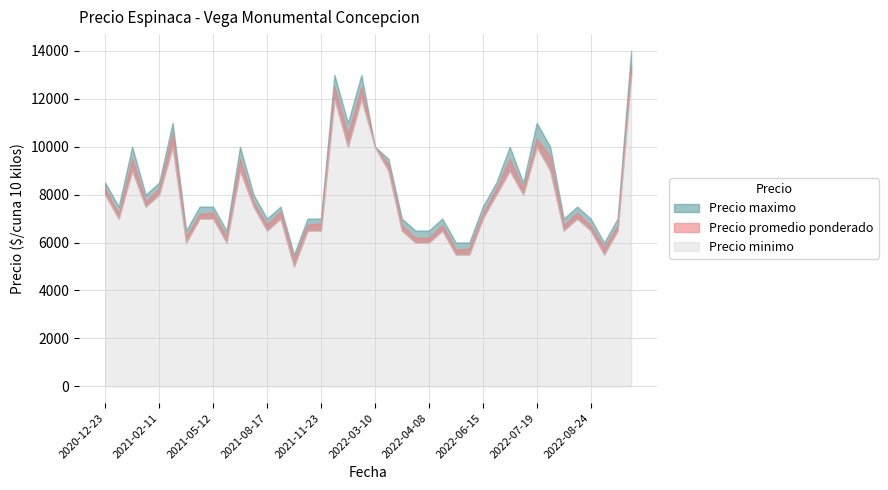

List the series in order of their overall mean, highest first.

Precio maximo, Precio promedio ponderado, Precio minimo